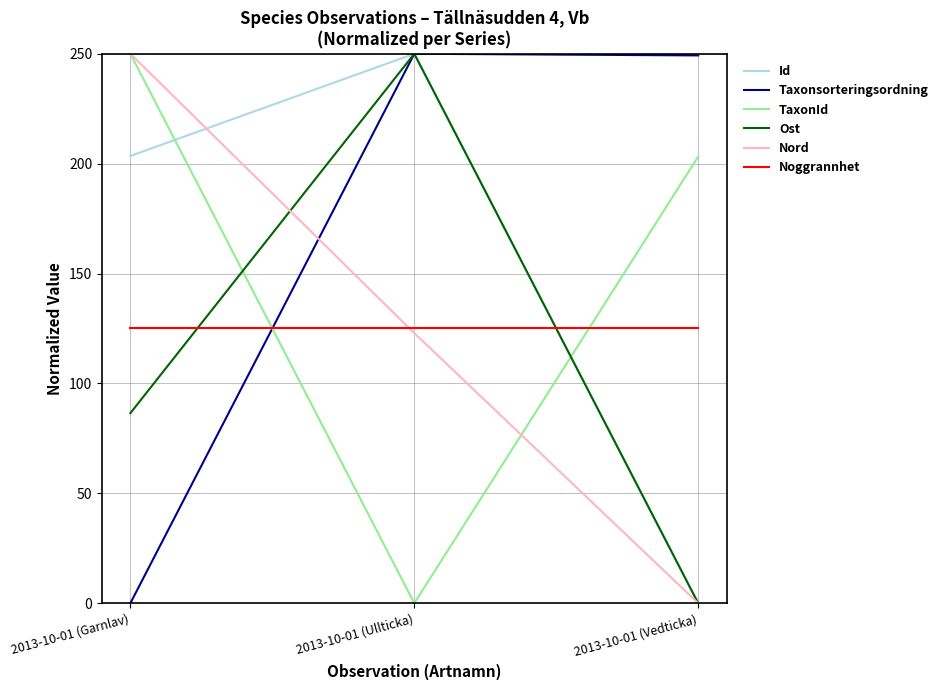

What is the sum of all Noggrannhet values?

375.0